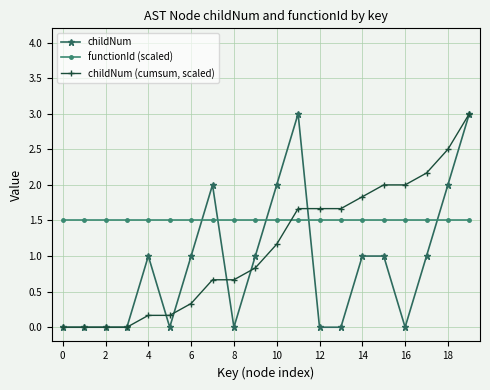

List the series in order of their overall mean, lowest first.

childNum, childNum (cumsum, scaled), functionId (scaled)